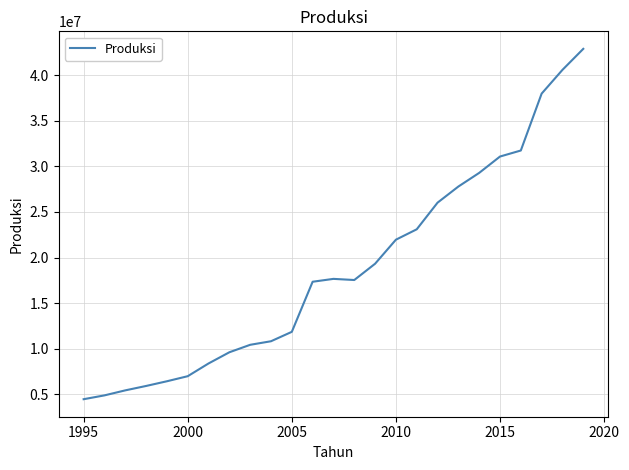

What is the greatest value displayed?

42869429